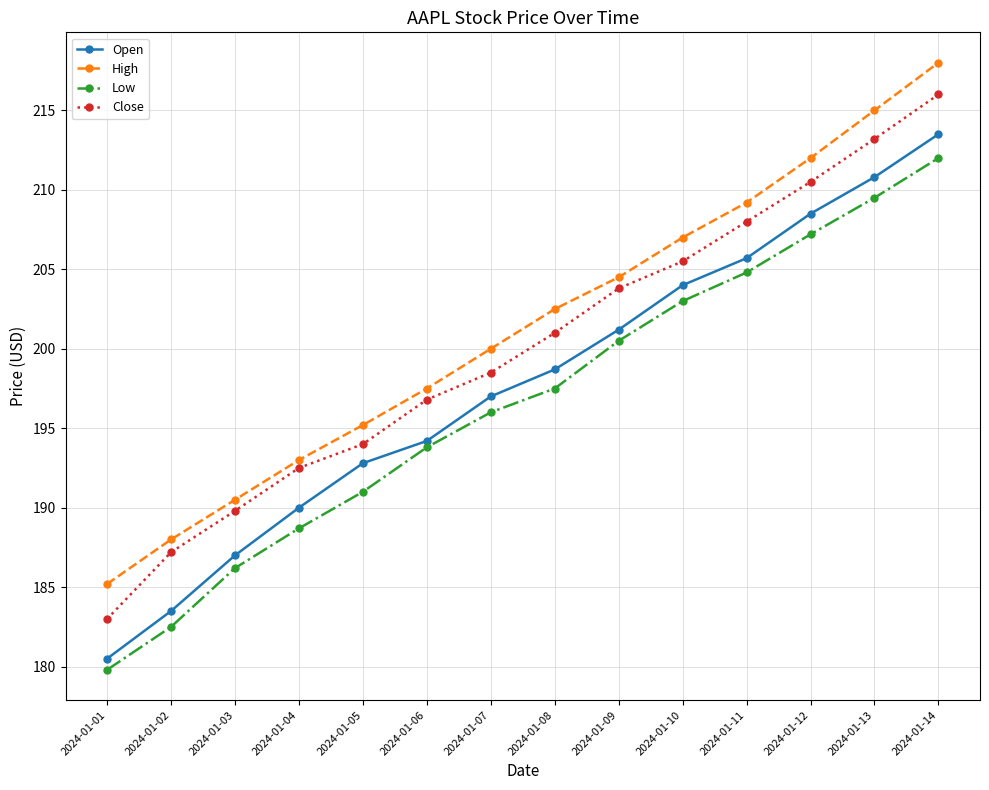

What are all the series names shown in the legend?

Open, High, Low, Close